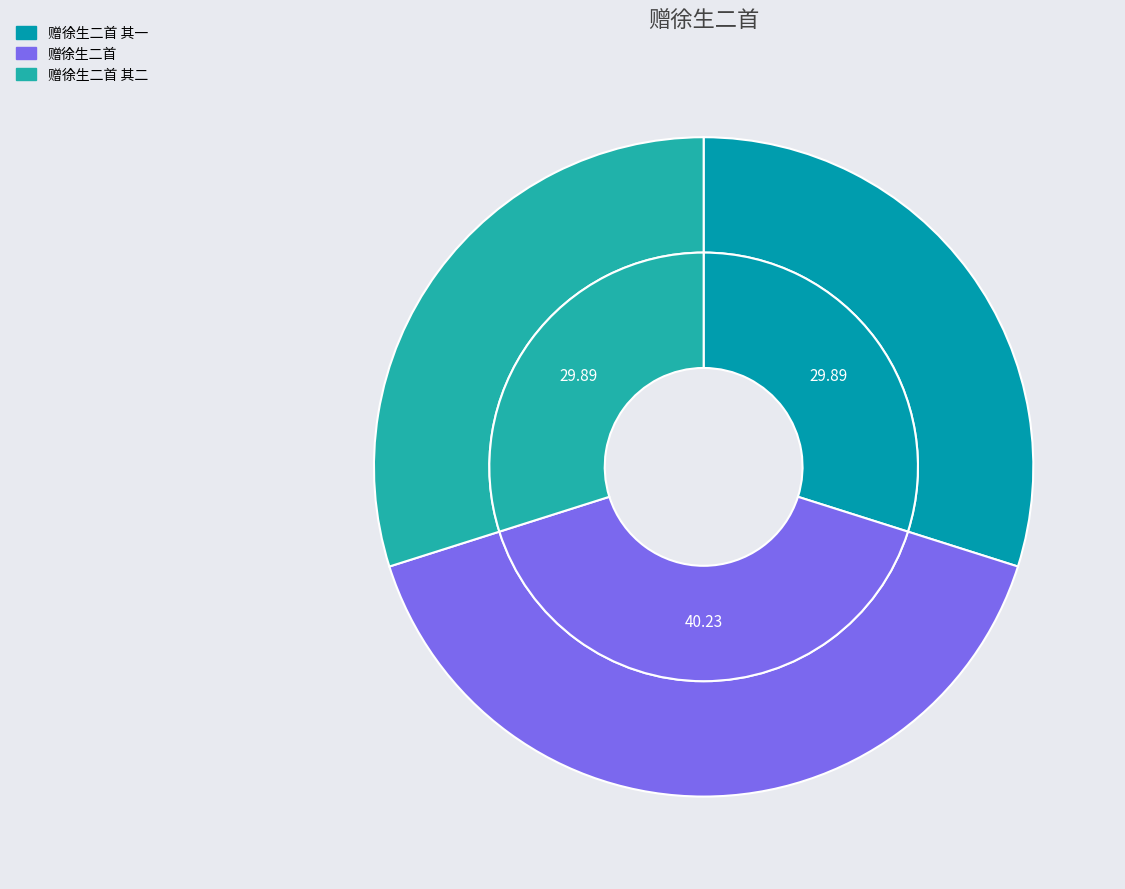

Approximately how many times larger is the value at 赠徐生二首 其二 compared to 赠徐生二首 其一?

1.0